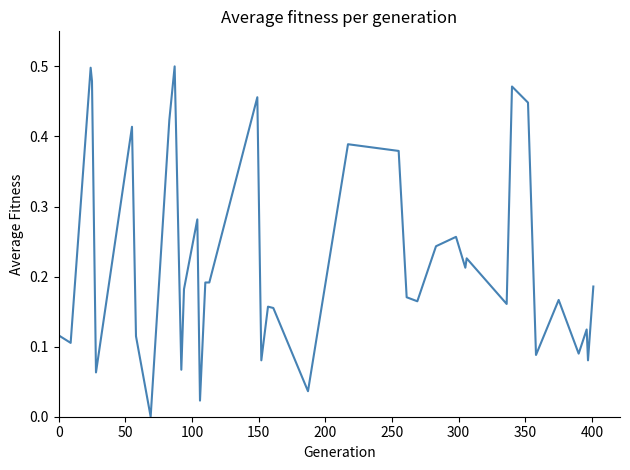

How many lines are shown in the chart?

1